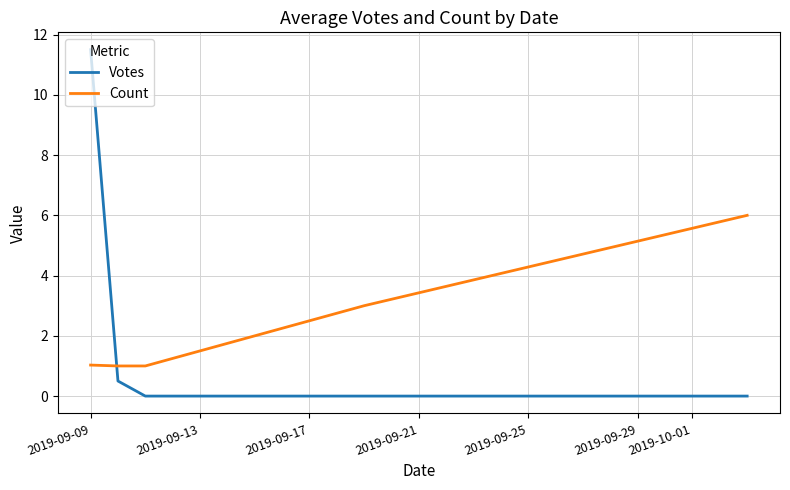

List the series in order of their peak value, highest first.

Votes, Count